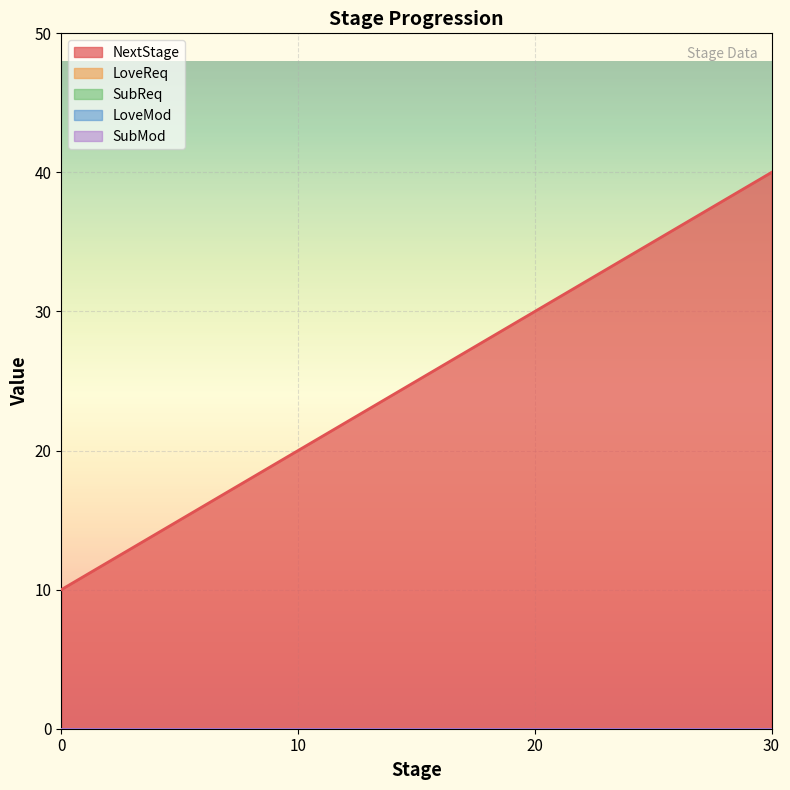

Is it true that NextStage equals 26 at 10?

False